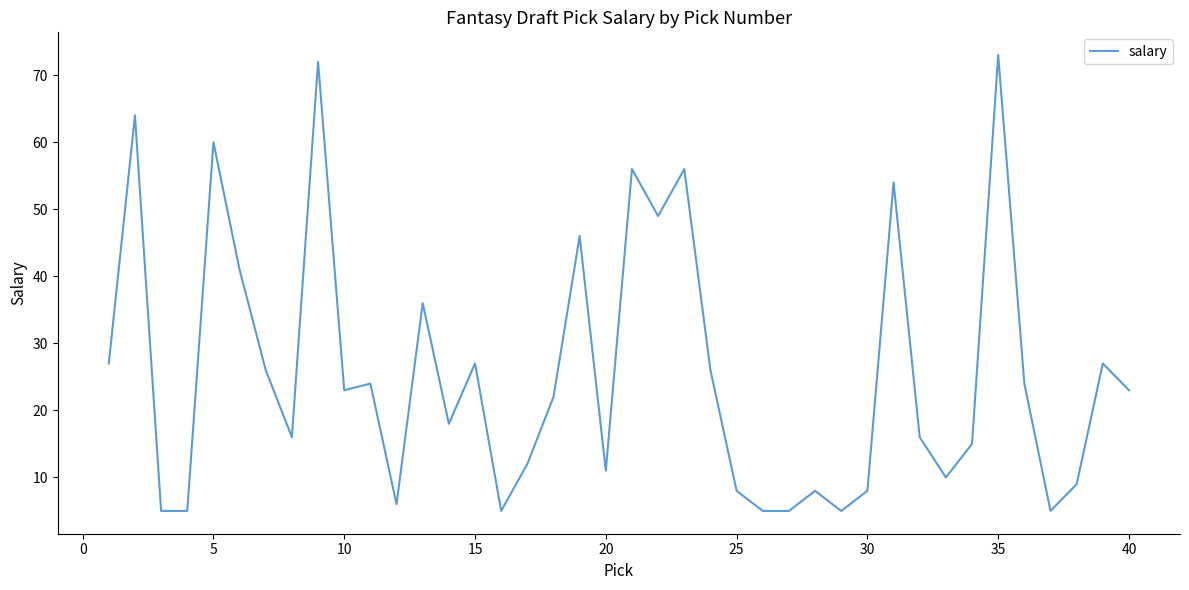

What is the greatest value displayed?

73